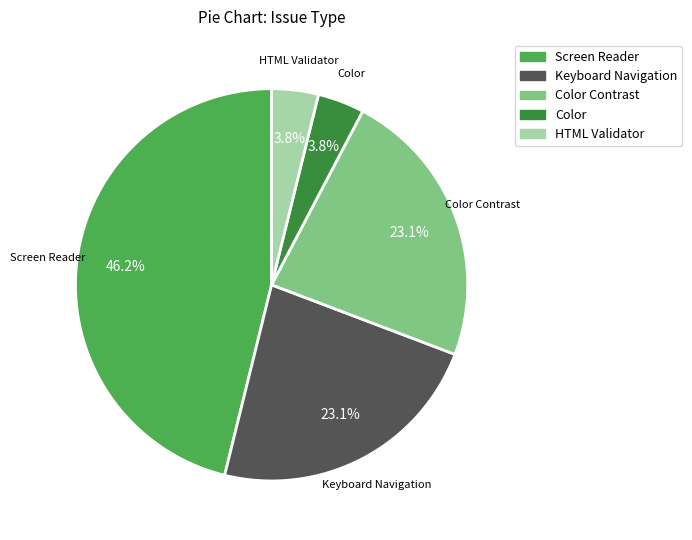

Is Keyboard Navigation the majority of the pie?

No